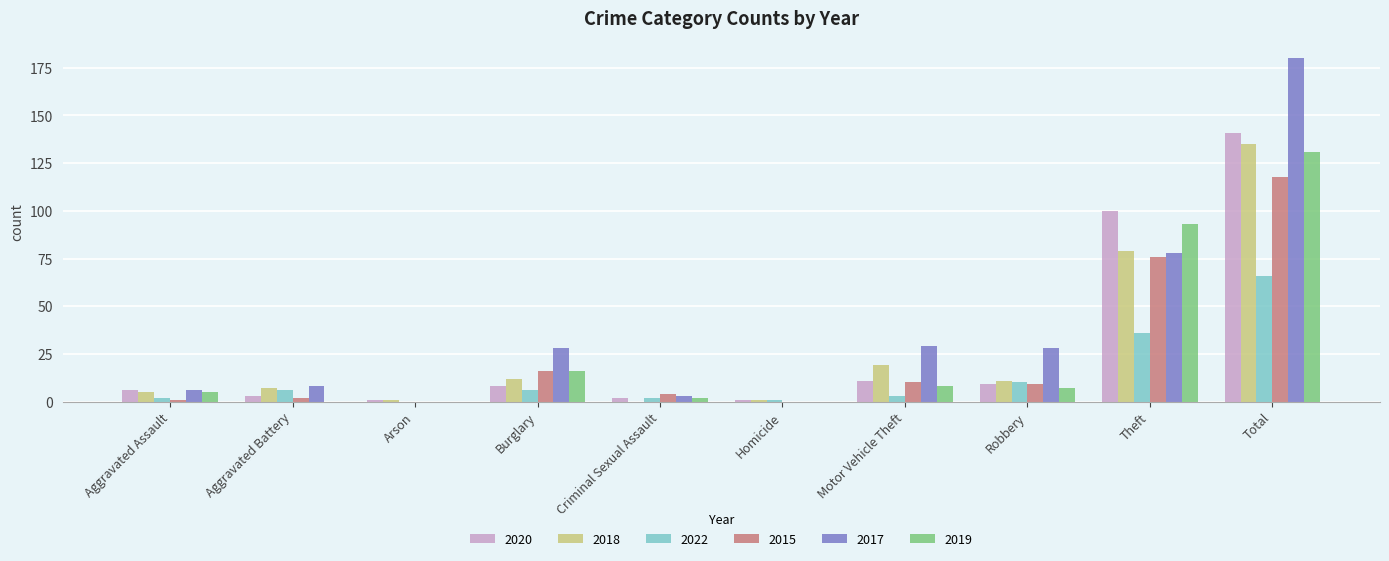

At which category is the sum across all series the highest?

Total